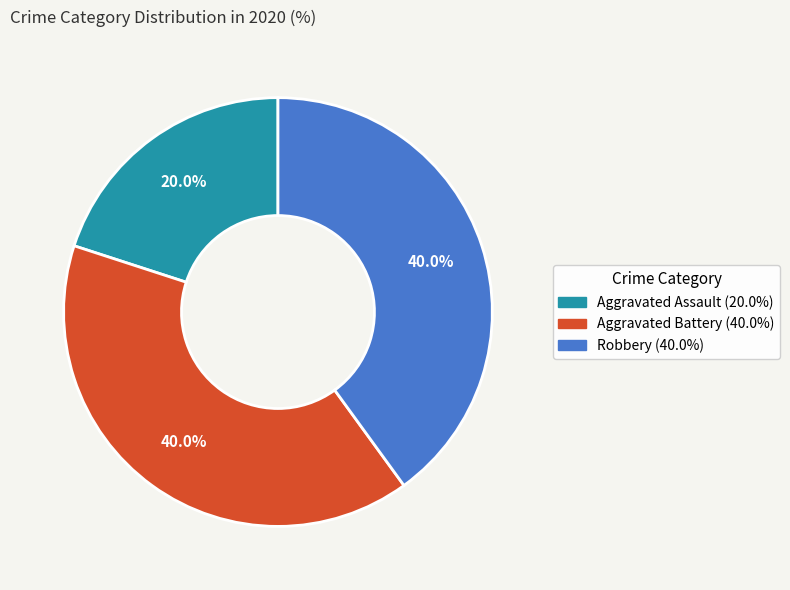

What is the total percentage of Aggravated Battery and Robbery?

80.0%